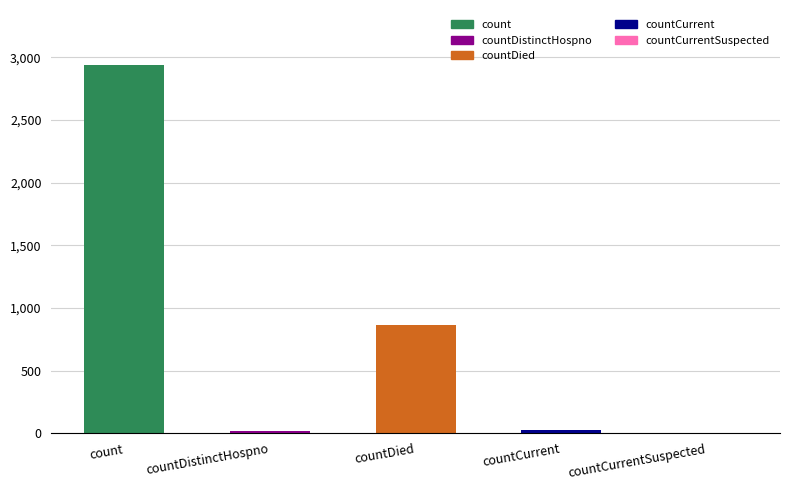

Is it true that the value at count is 2938?

True